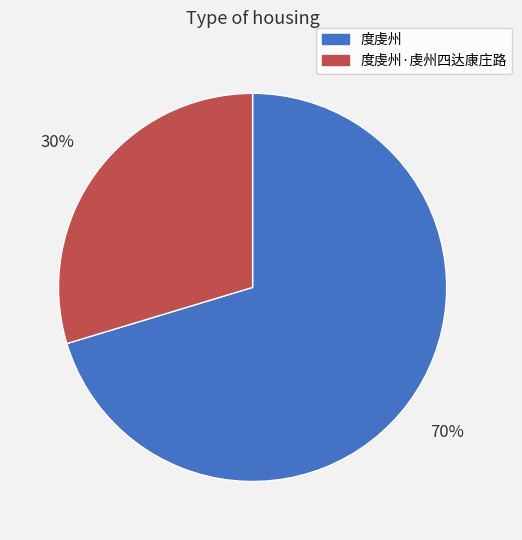

To the nearest percent, what percentage of the pie is 度虔州?

70%